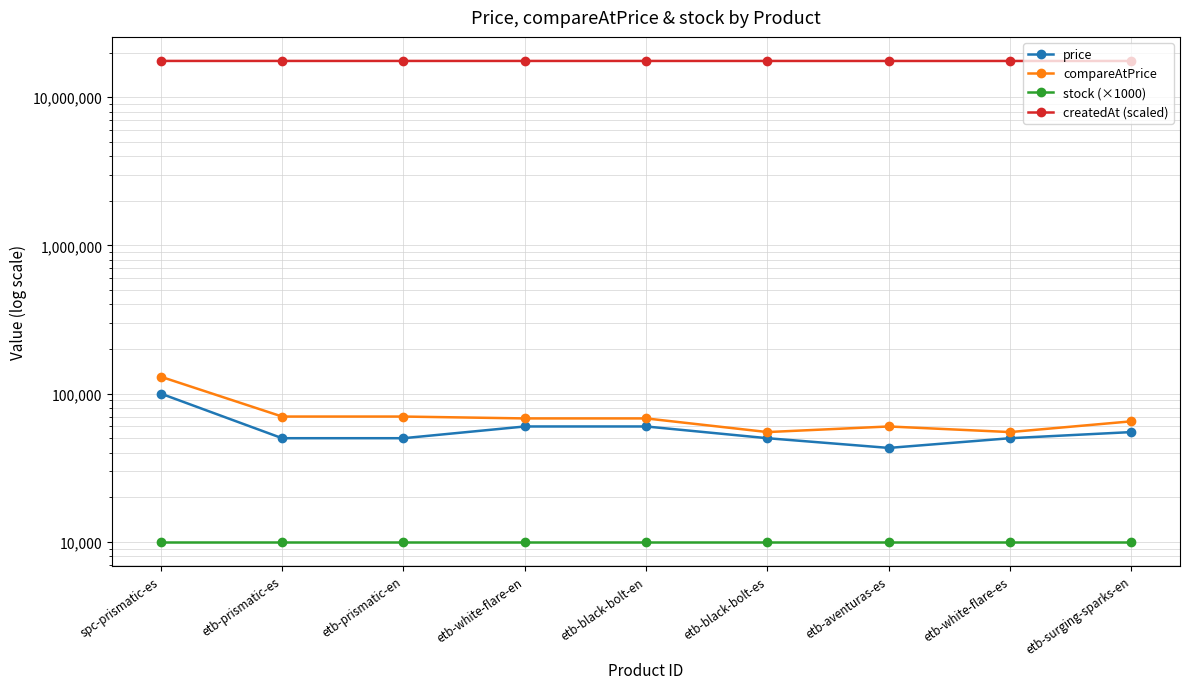

What is the total value across all series at etb-black-bolt-es?

17688882.7